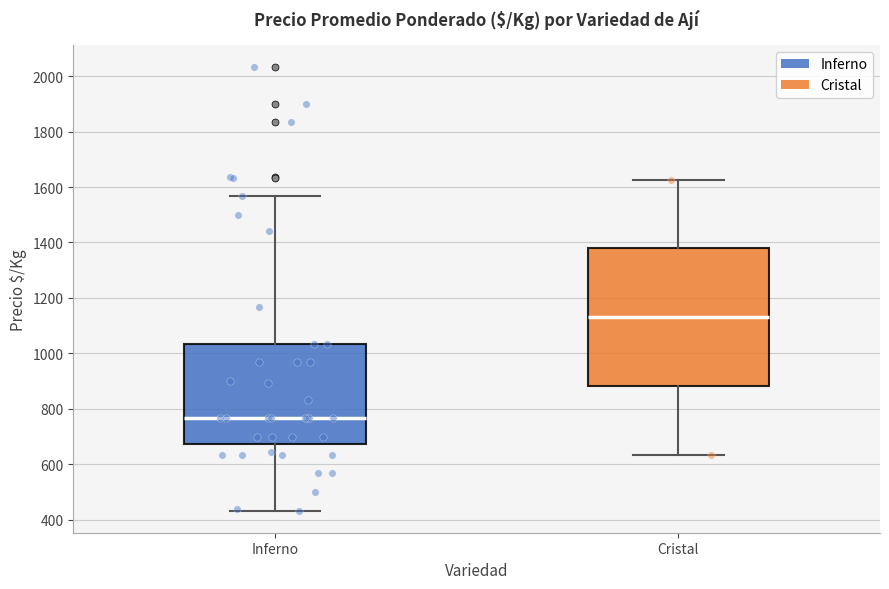

Where is the upper edge of the box for Cristal on the y-axis? The values are not printed on the chart, so give them approximately, as read against the axis.

1380